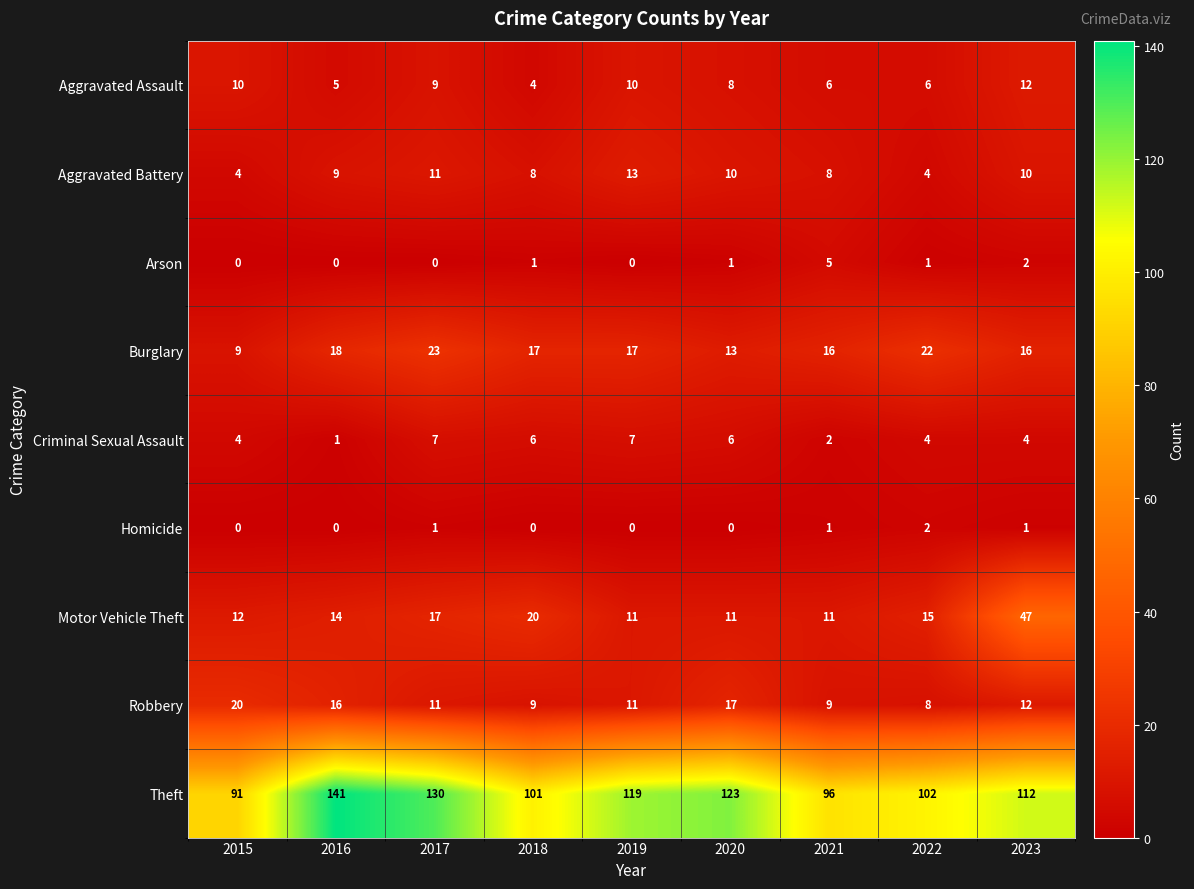

Which label corresponds to the largest value in the chart?

2016